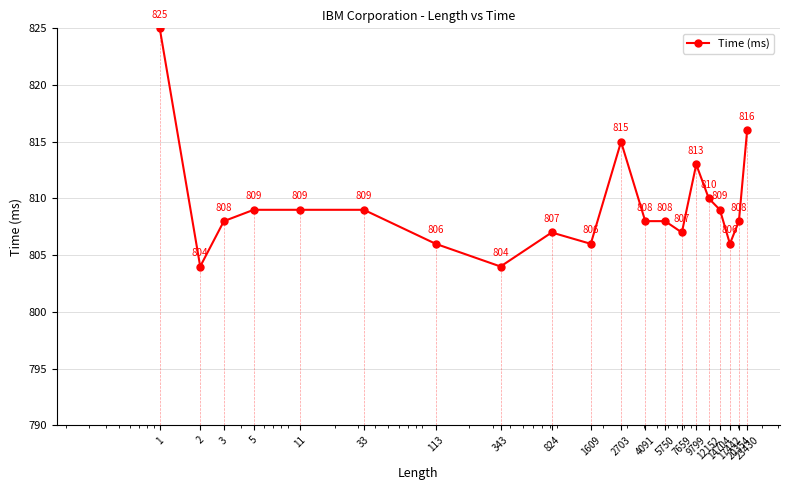

What is the approximate value at 113, to the nearest 10?

810